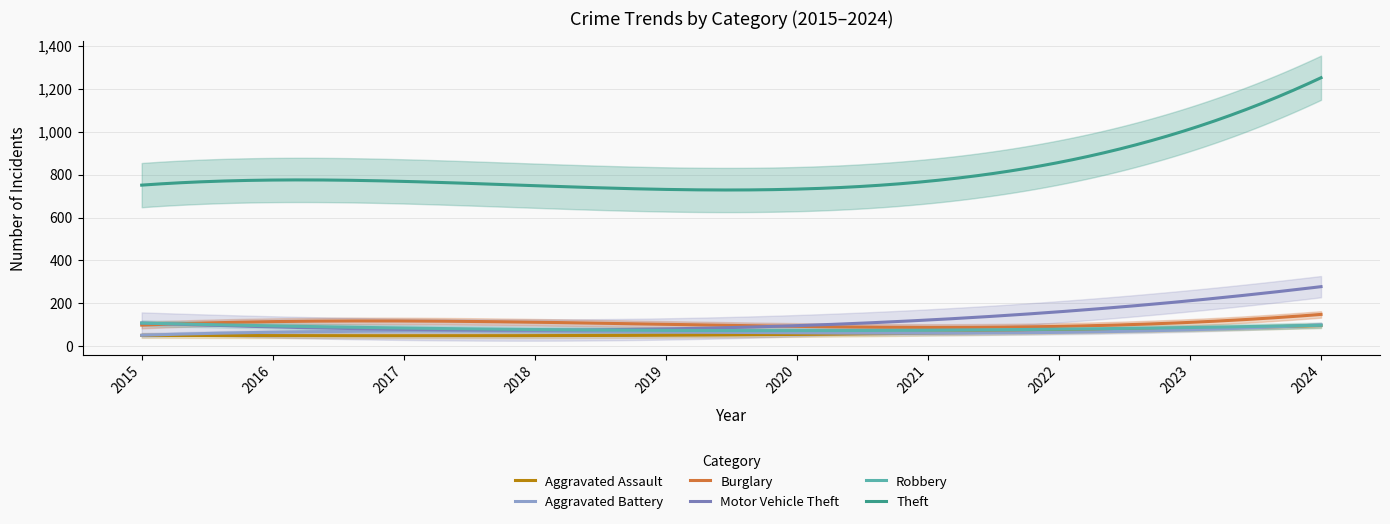

The Robbery series shows 81 at 2020. True or false?

True